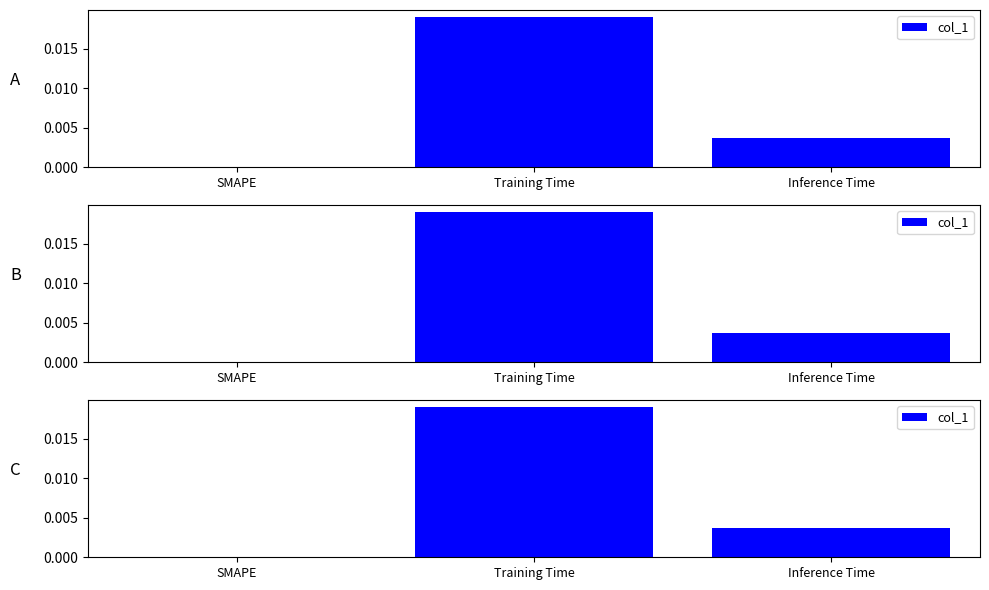

Rank the categories by value from lowest to highest.

SMAPE, Inference Time, Training Time